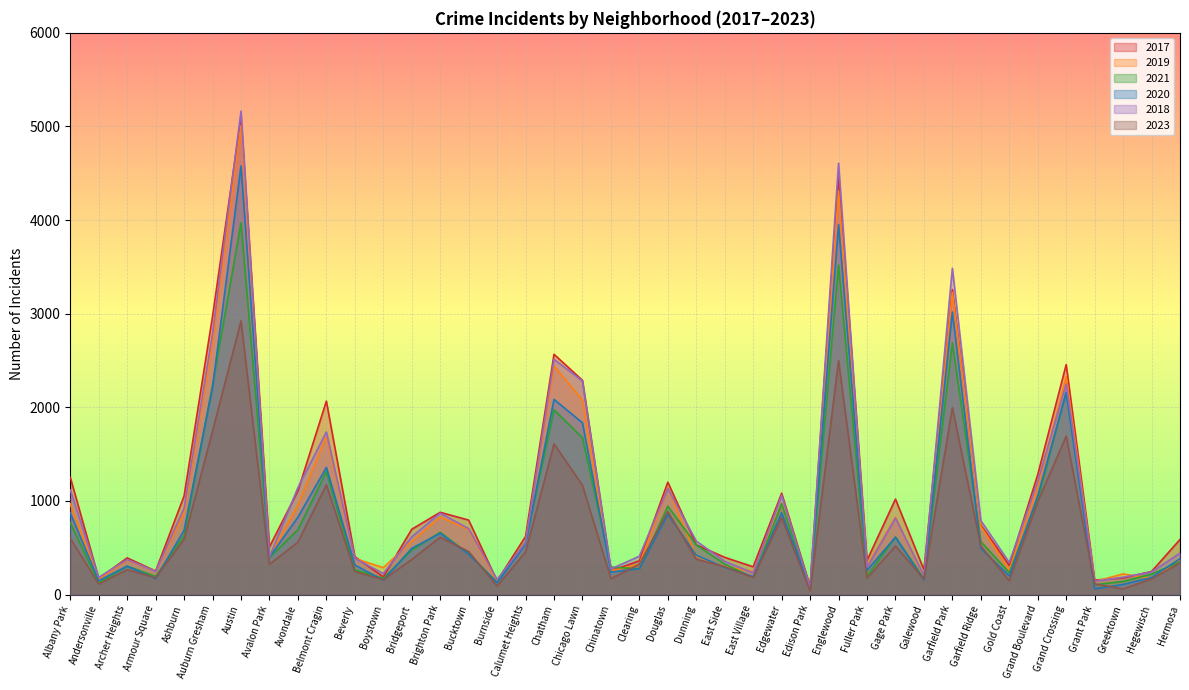

In 2023, how many points are higher than both neighbors (excluding endpoints)?

11